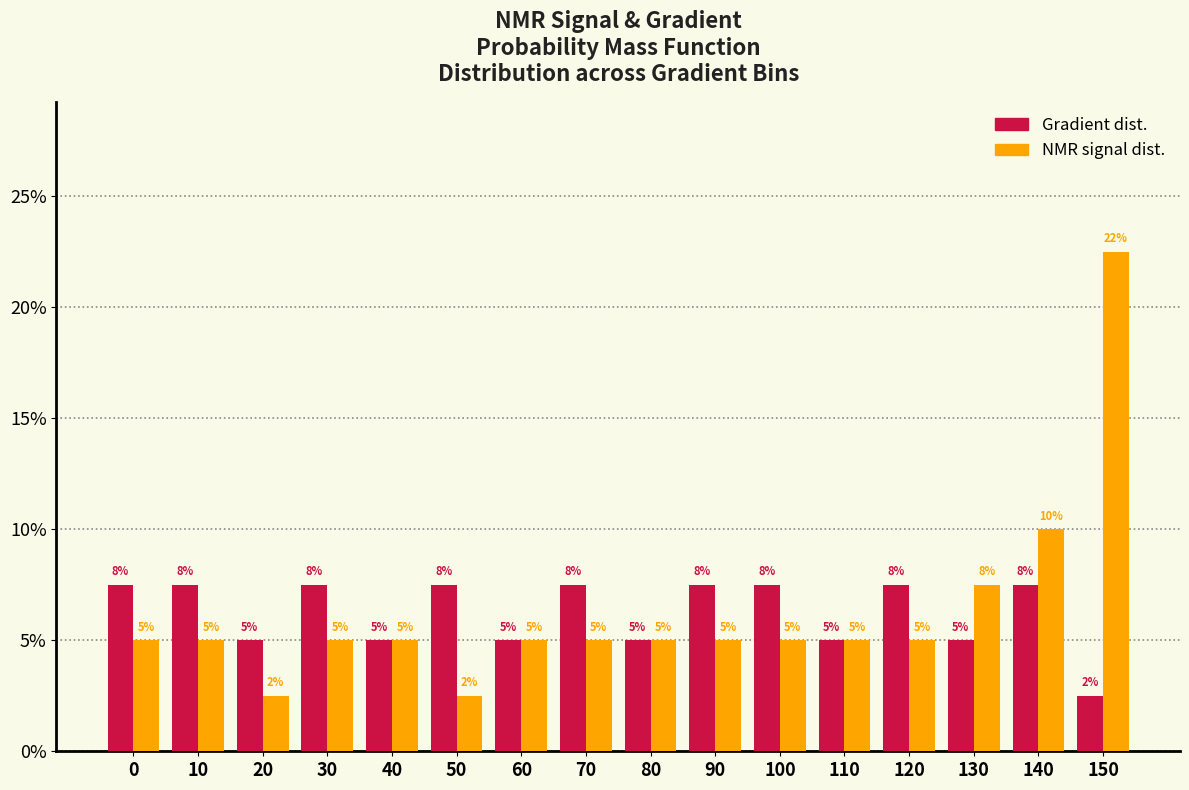

What is the minimum value shown in the chart?

2.5